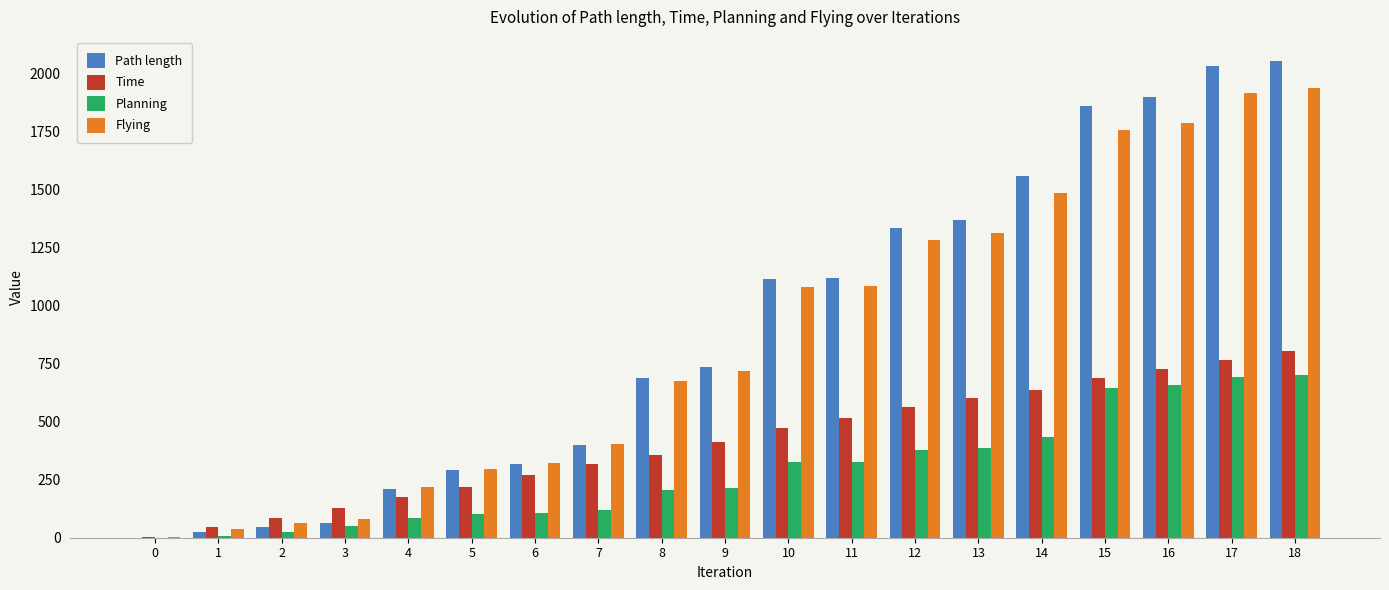

Where is Time nearest to the value 404?

9